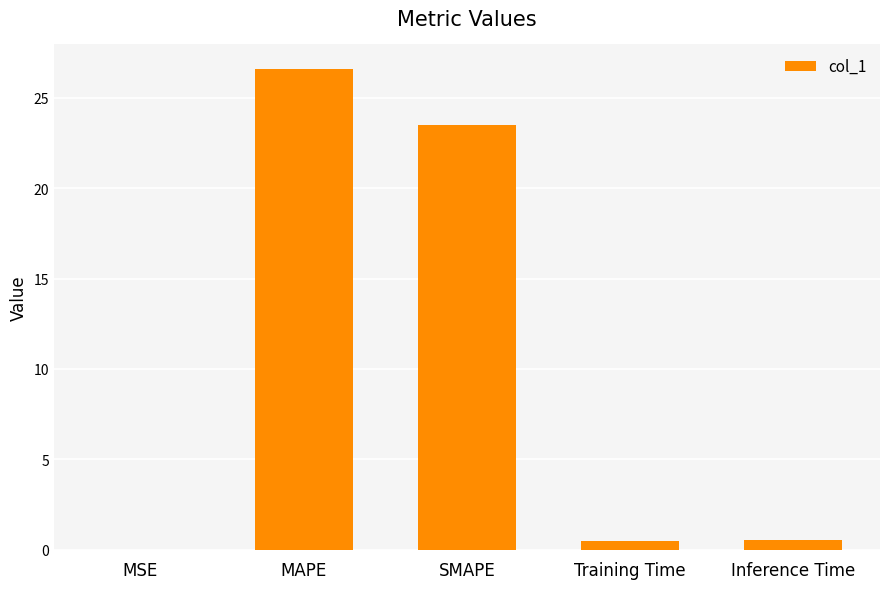

At which category does the chart reach its peak across all series?

MAPE